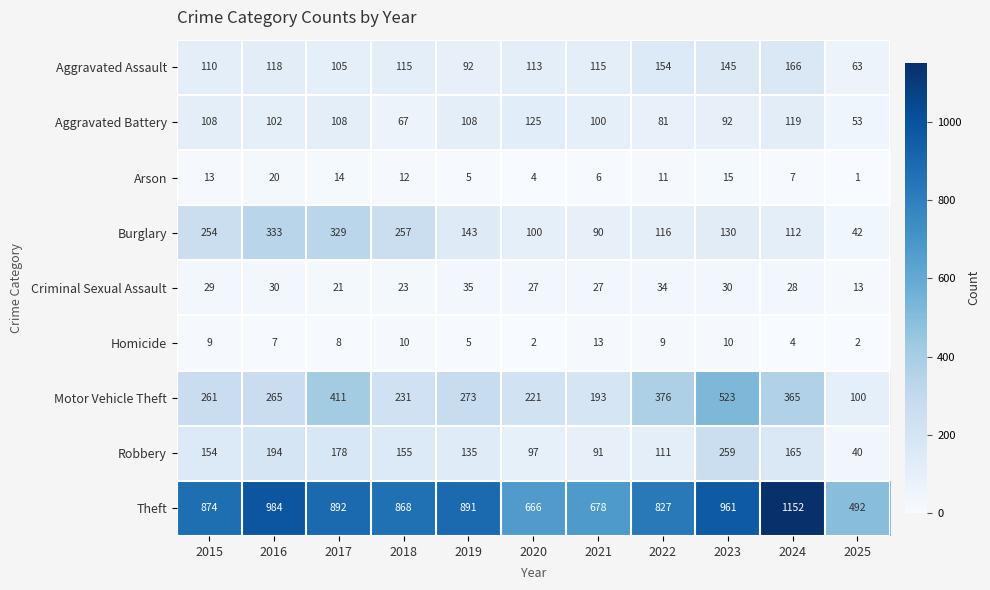

At which label is Robbery closest to 149?

2015